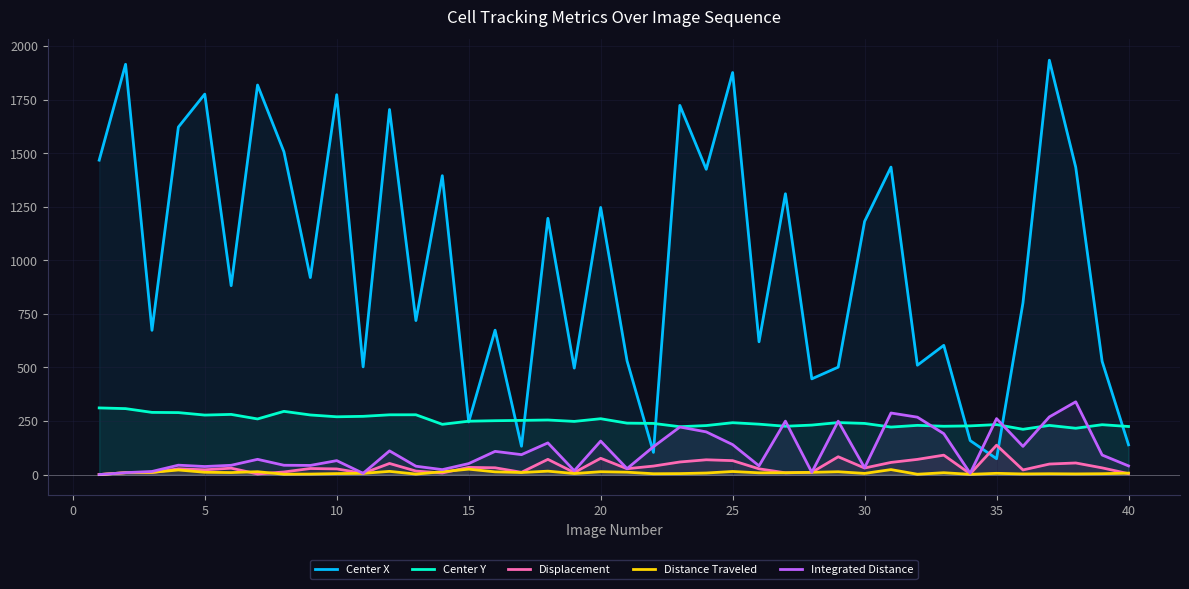

The value of Center Y at 30 is 238.9. True or false?

True